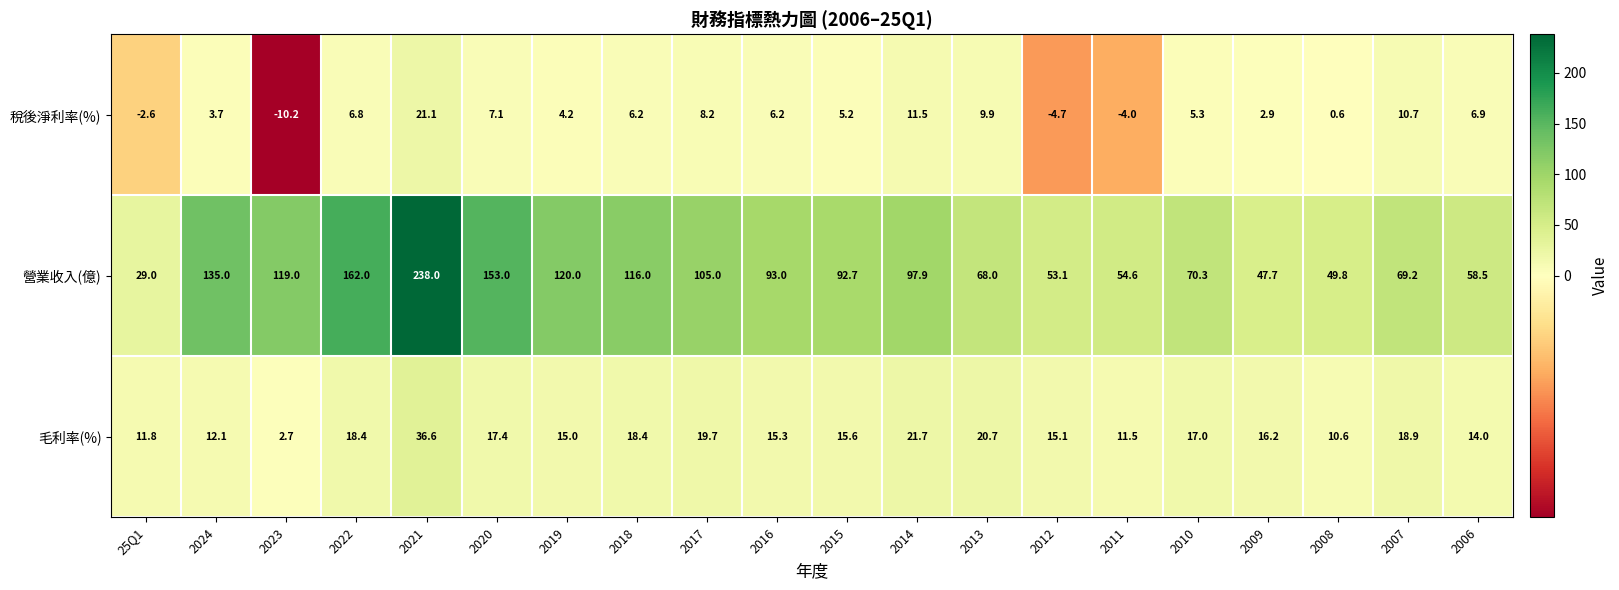

What is the difference between the maximum and minimum values in the 毛利率(%) series?

33.9